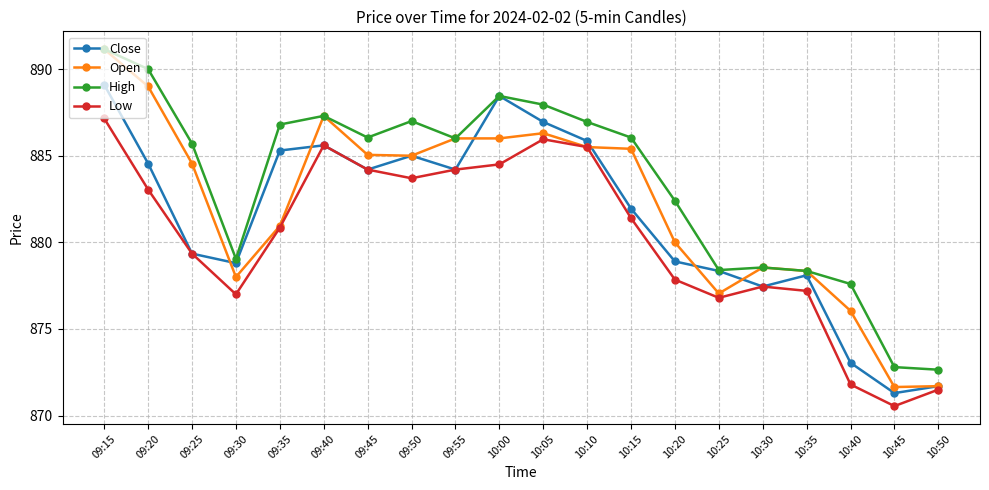

What is the sum of the Low values at 10:00 and 10:05?

1770.5